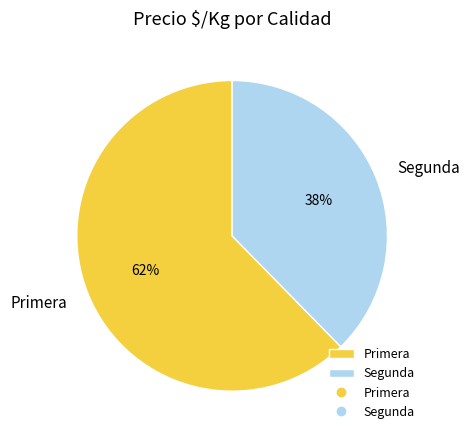

To the nearest percent, what is the combined percentage of Primera and Segunda?

100%